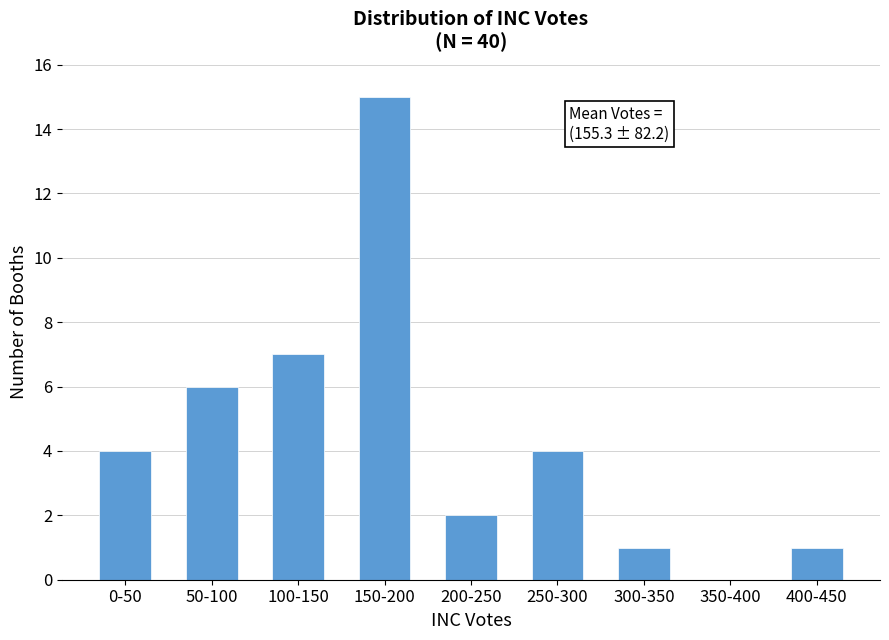

Reading left to right, extract all data points from this chart.

0-50=4	50-100=6	100-150=7	150-200=15	200-250=2	250-300=4	300-350=1	350-400=0	400-450=1